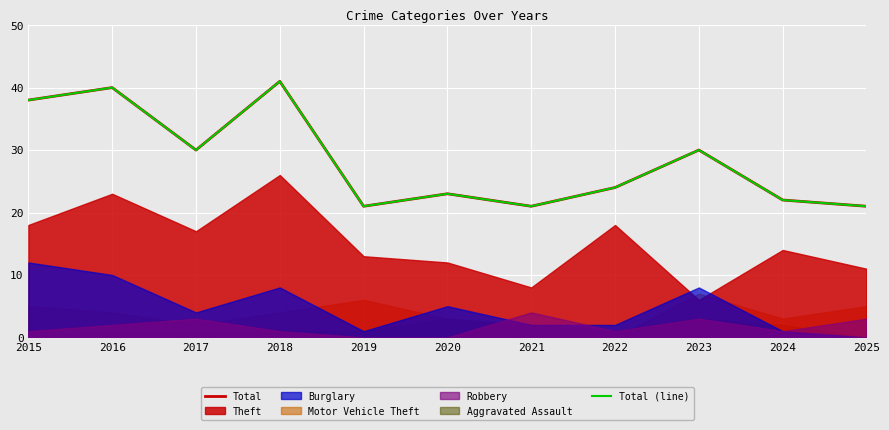

How many interior local peaks does the Total series have?

4